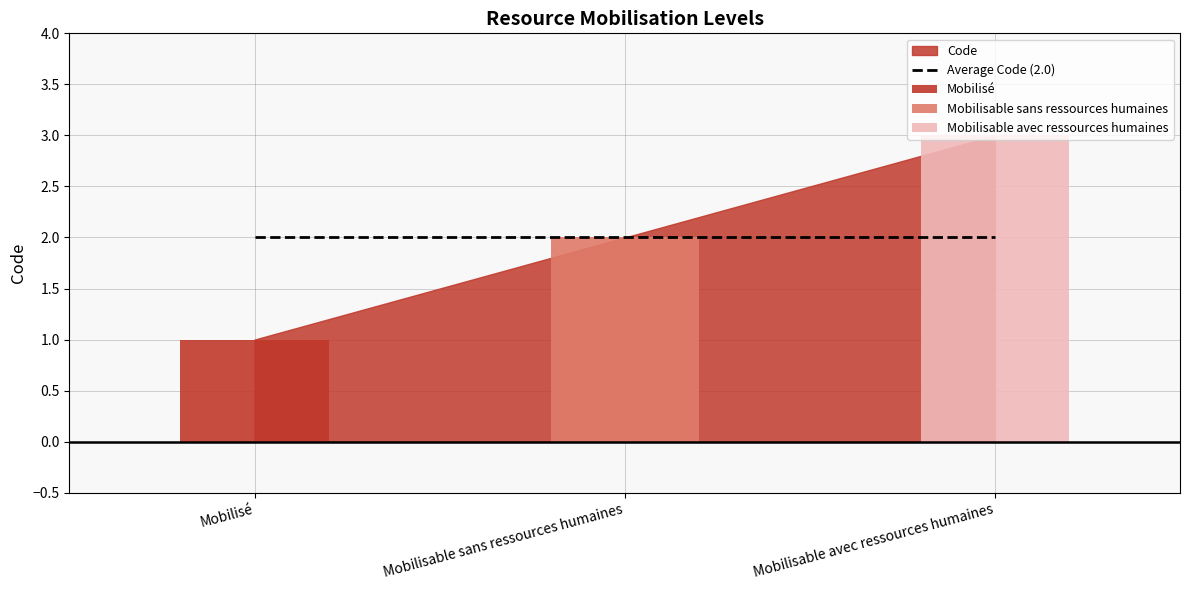

Reading left to right, extract all data points from this chart.

Mobilisé=1	Mobilisable sans ressources humaines=2	Mobilisable avec ressources humaines=3